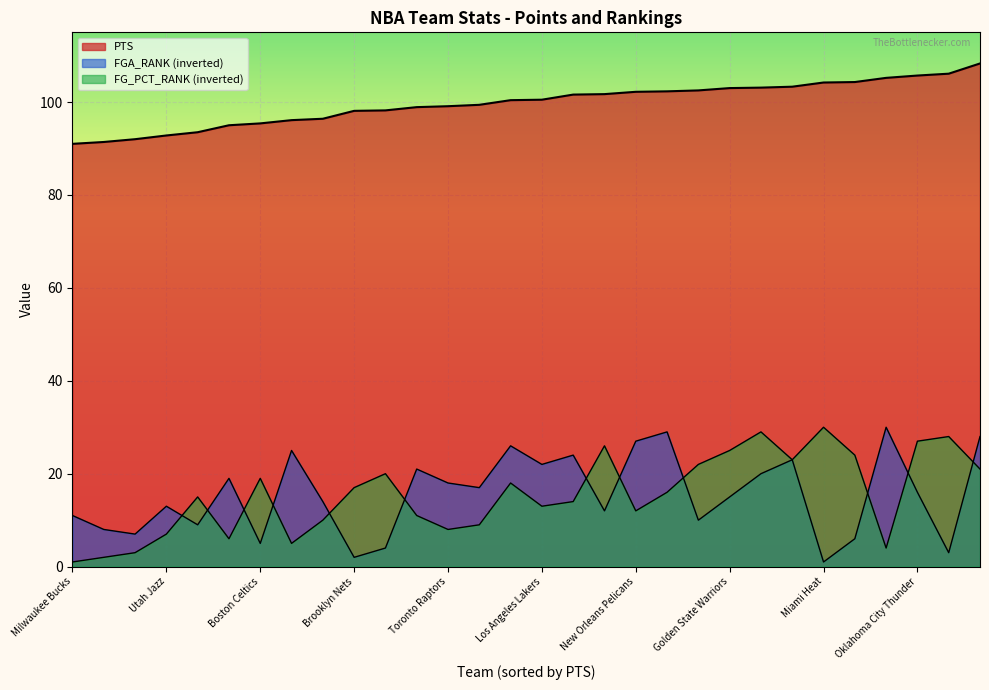

Count the number of categories in the chart.

30